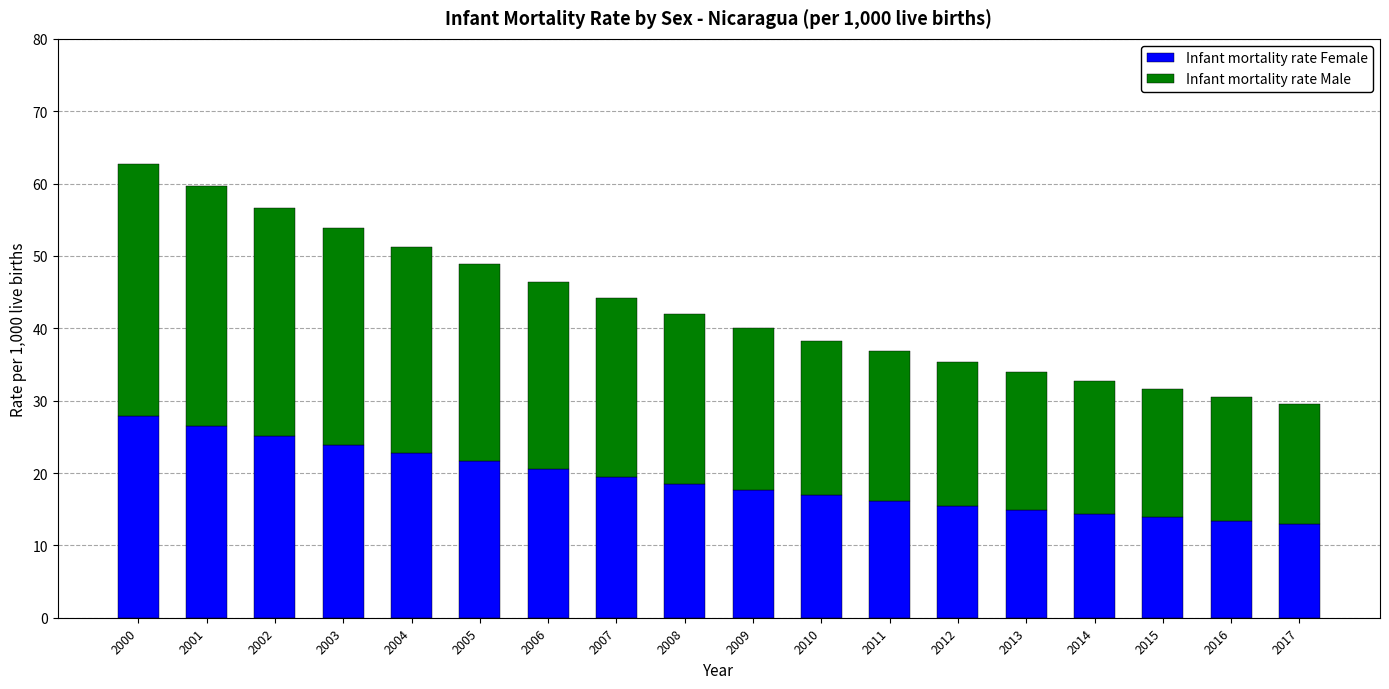

True or false: Infant mortality rate Female has a value of 27.9 at 2000.

True